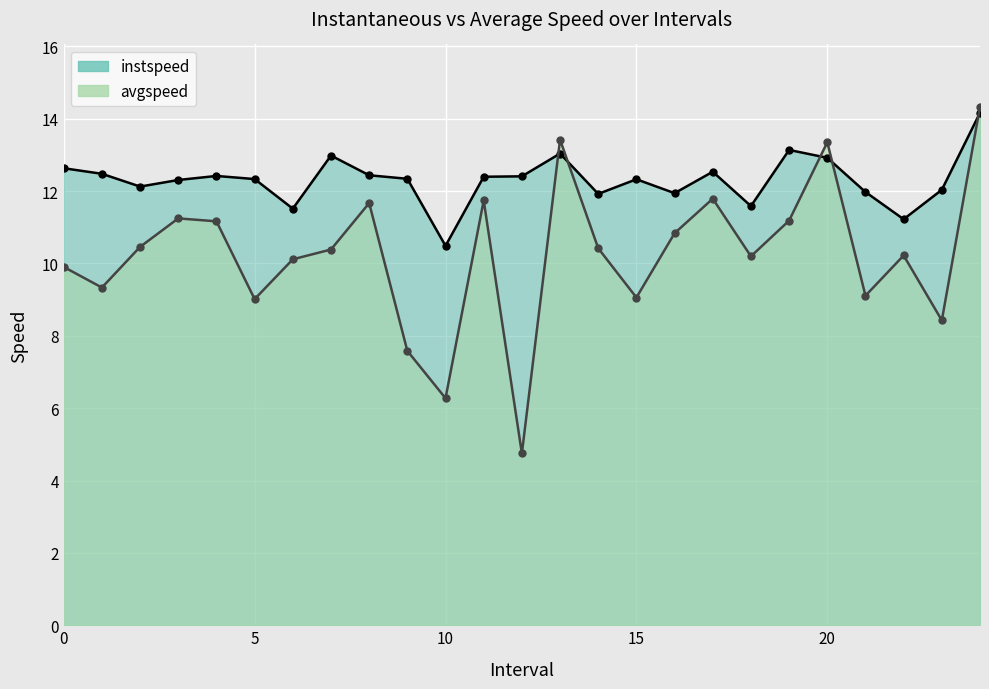

What position from the left is 12.0?

13